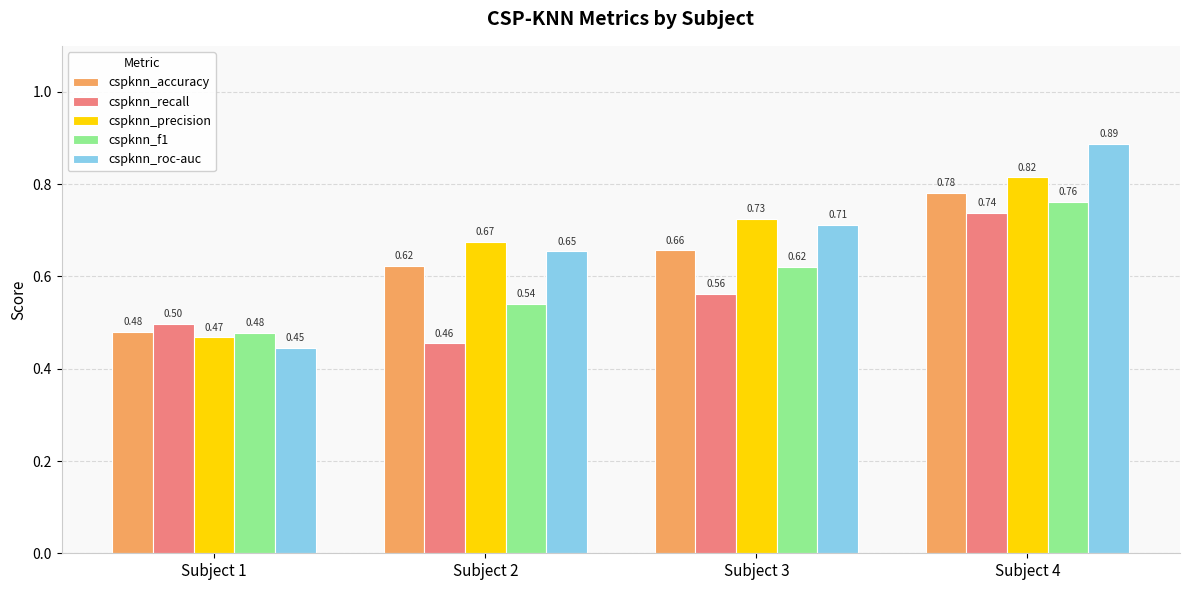

What is the sum of the cspknn_recall values at Subject 4 and Subject 1?

1.2